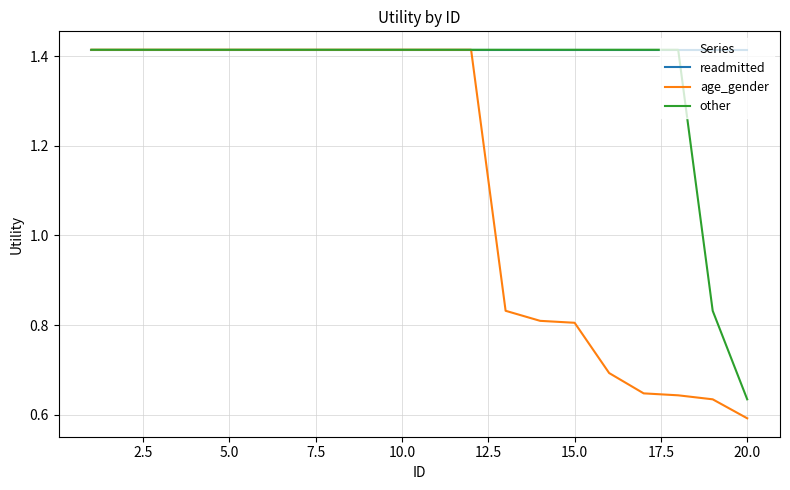

Which series has the largest total across all categories?

readmitted